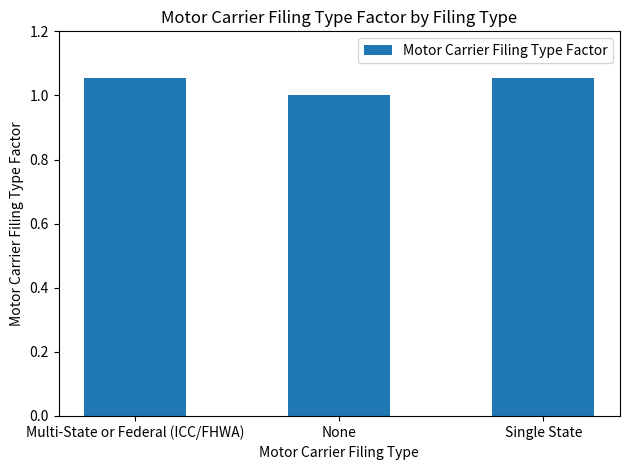

How many bars are there in total?

3